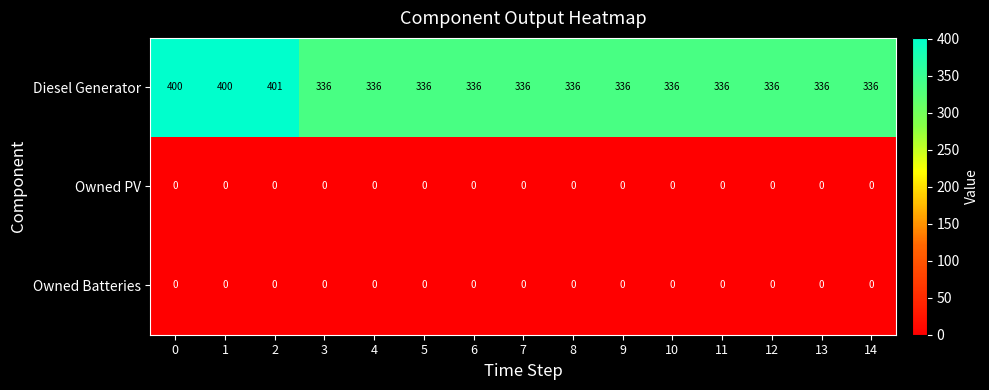

Which series has the widest spread of values?

Diesel Generator